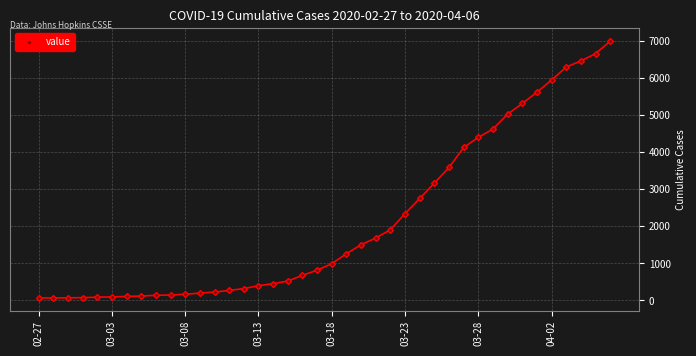

What is the difference between the maximum and minimum values?

6940